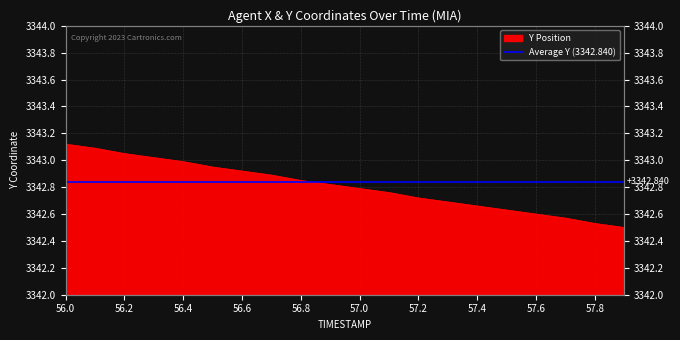

What is the label of the 3rd point from the left?

56.2